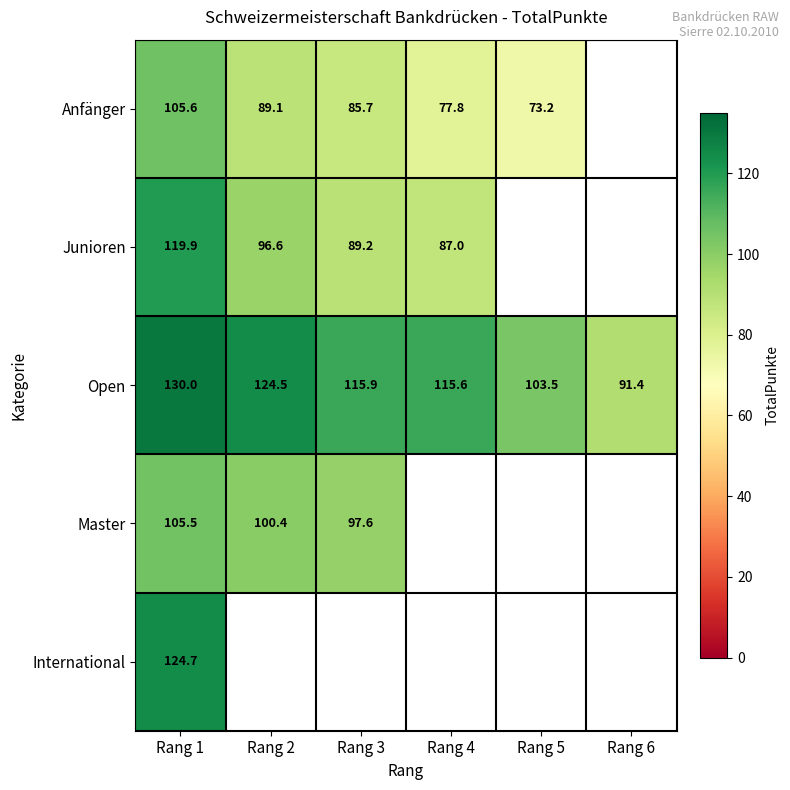

Rank the series at Rang 1 from lowest to highest value.

Master, Anfänger, Junioren, International, Open